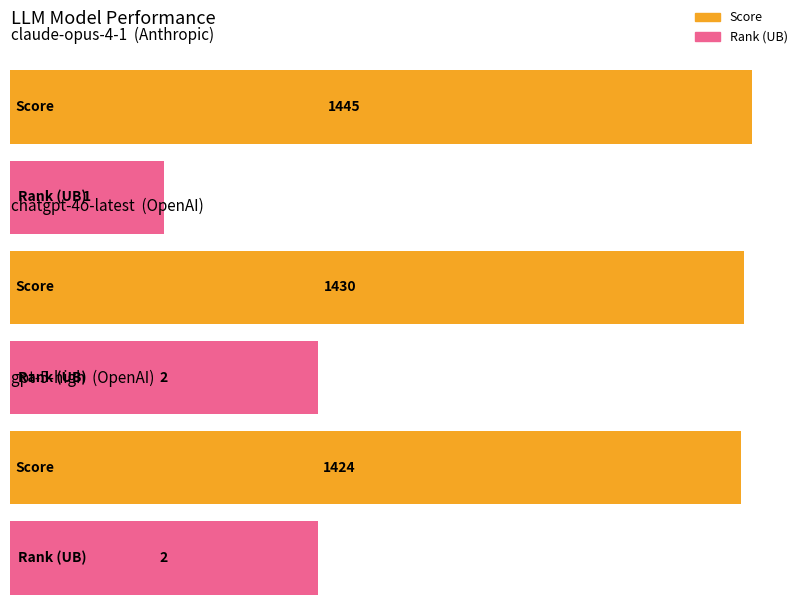

How many bars are there in total?

6